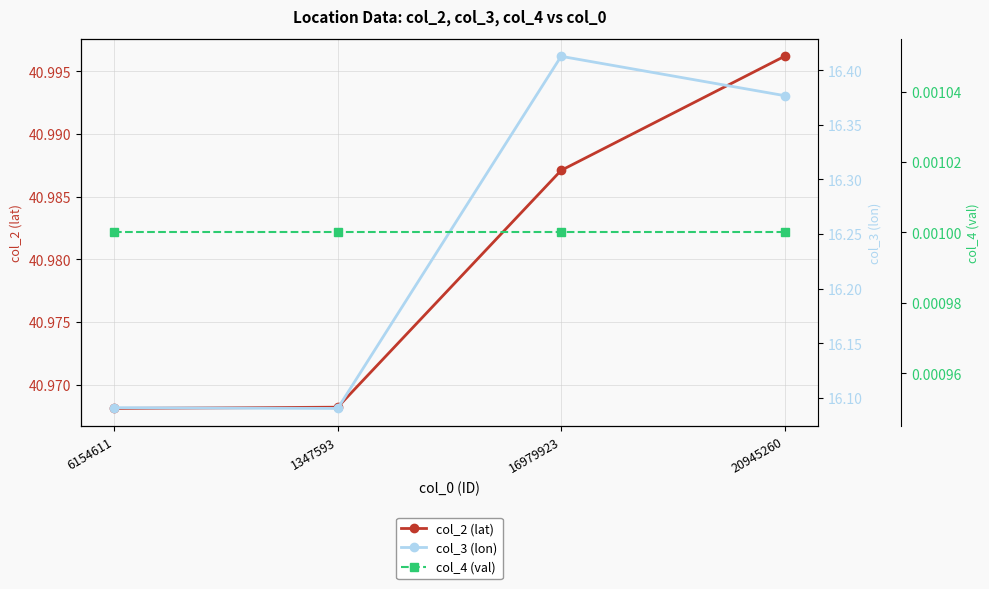

The value of col_4 (val) at 1347593 is 0.0. True or false?

False